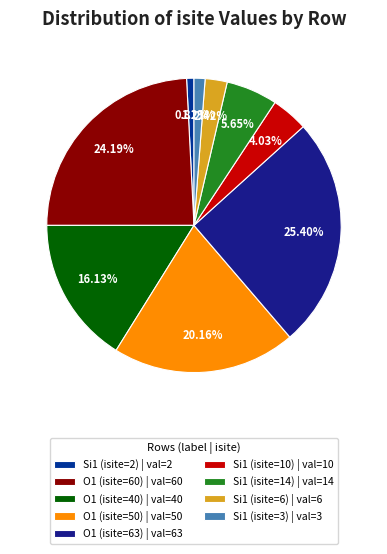

Is Si1 (isite=10) the majority of the pie?

No